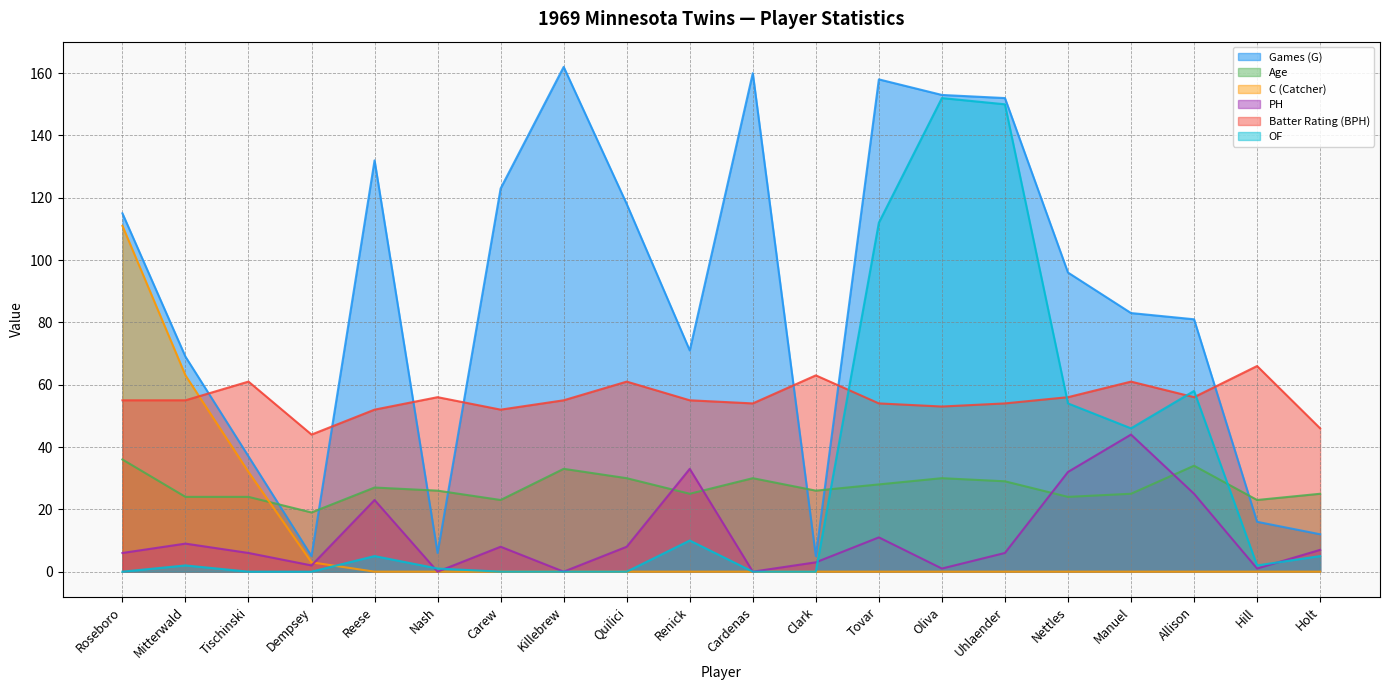

Is the value of C (Catcher) at Hill greater than the value of PH at Cardenas?

No